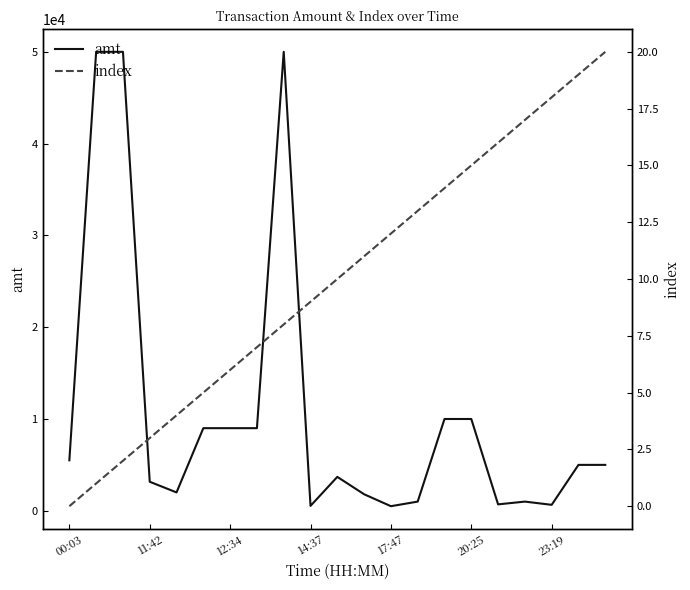

What is the value of the index point at the 5th from the left?

4.0